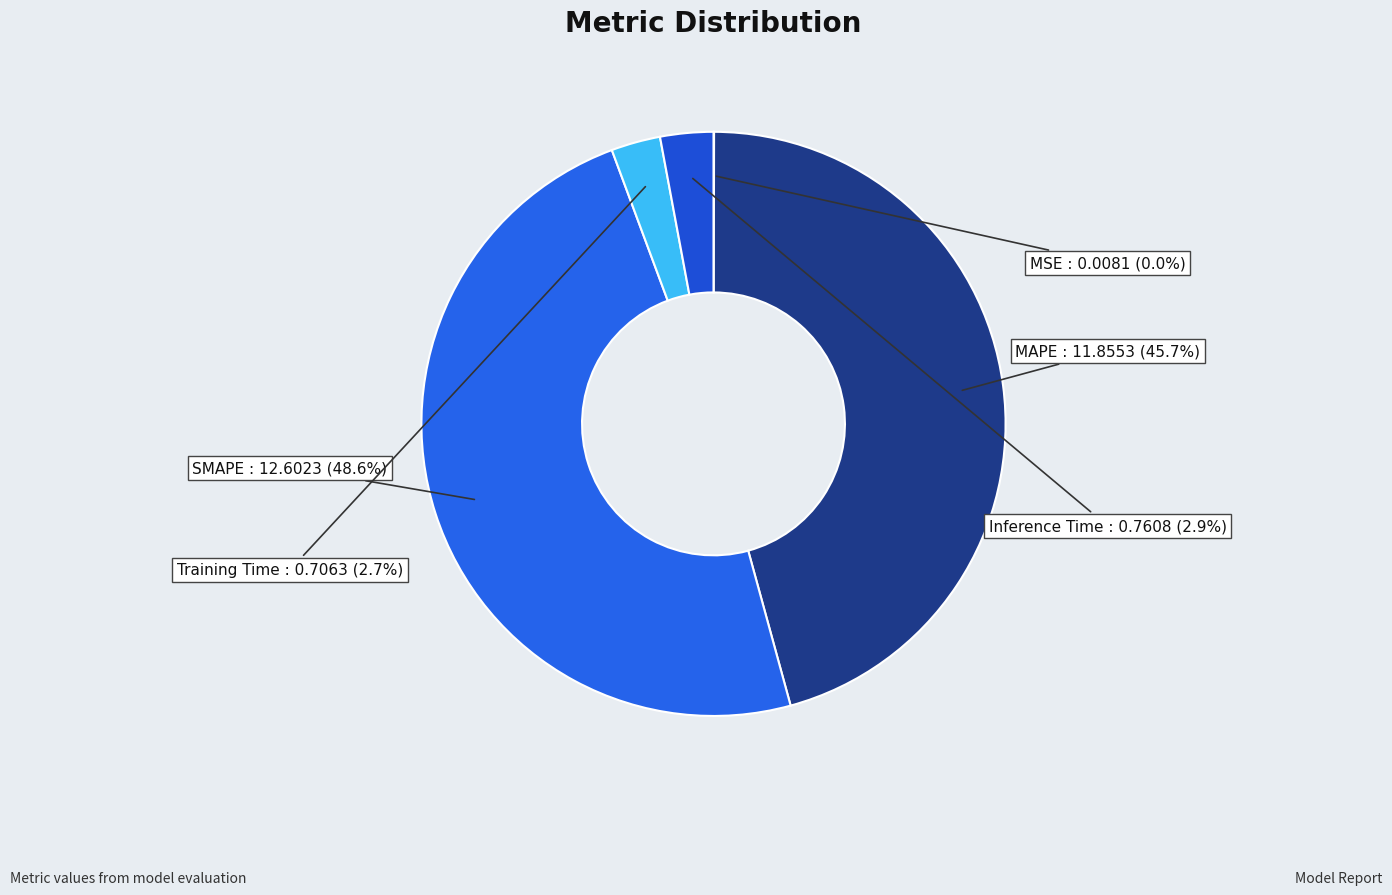

To the nearest percent, what portion does Inference Time represent?

3%